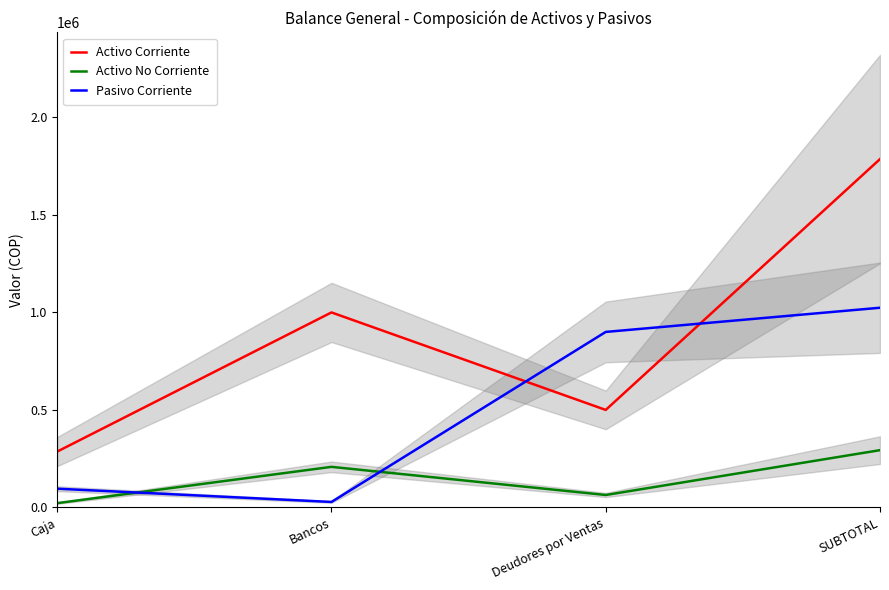

Count the number of categories in the chart.

4